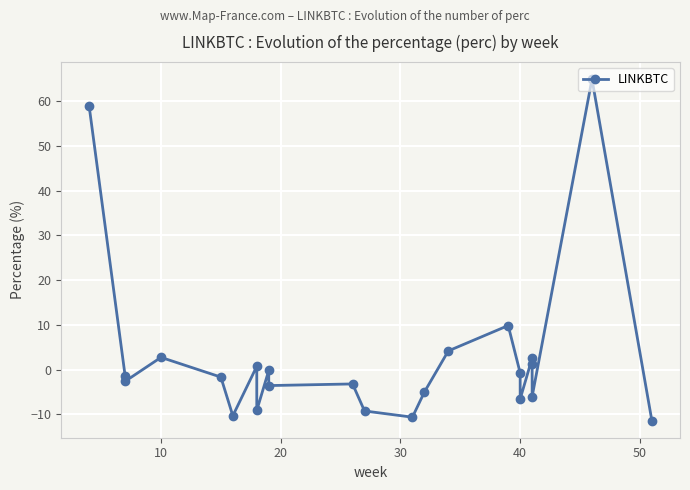

Does the chart display data point markers on the line(s)?

Yes